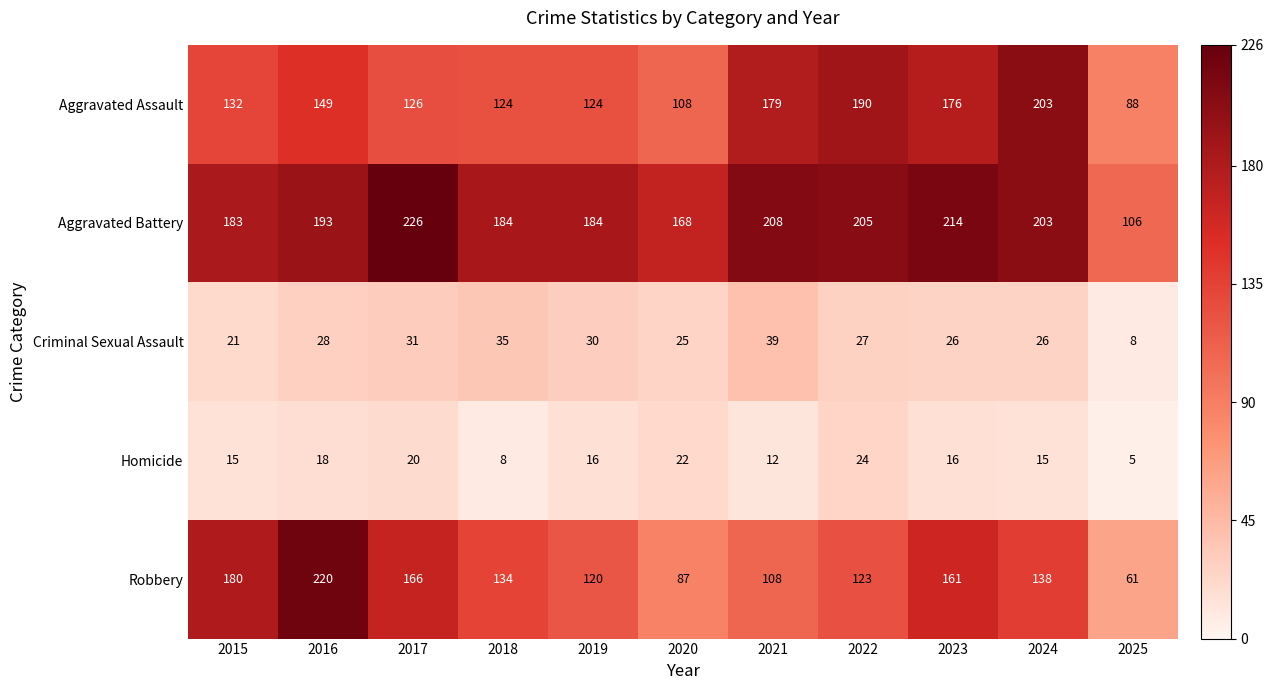

Which category has the lowest value in the Criminal Sexual Assault series?

2025